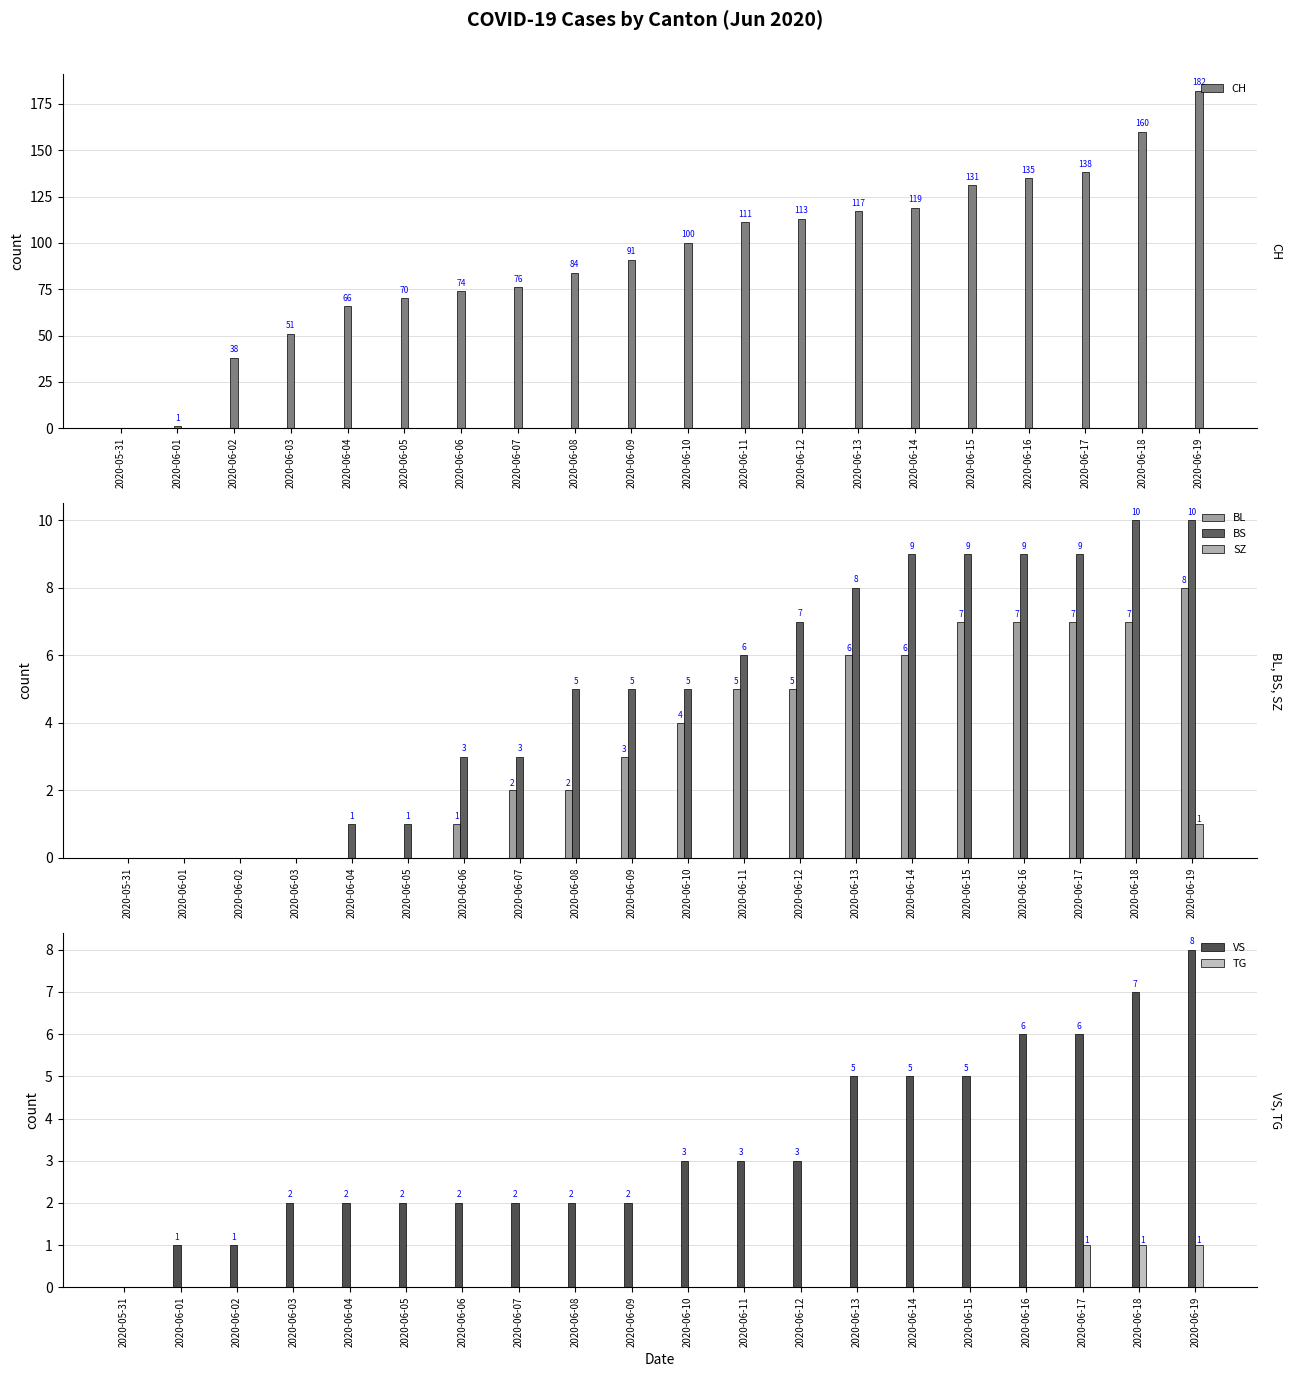

Reading left to right, extract all data points from this chart.

CH: 0	1	38	51	66	70	74	76	84	91	100	111	113	117	119	131	135	138	160	182
BL: 0	0	0	0	0	0	1	2	2	3	4	5	5	6	6	7	7	7	7	8
BS: 0	0	0	0	1	1	3	3	5	5	5	6	7	8	9	9	9	9	10	10
SZ: 0	0	0	0	0	0	0	0	0	0	0	0	0	0	0	0	0	0	0	1
VS: 0	1	1	2	2	2	2	2	2	2	3	3	3	5	5	5	6	6	7	8
TG: 0	0	0	0	0	0	0	0	0	0	0	0	0	0	0	0	0	1	1	1